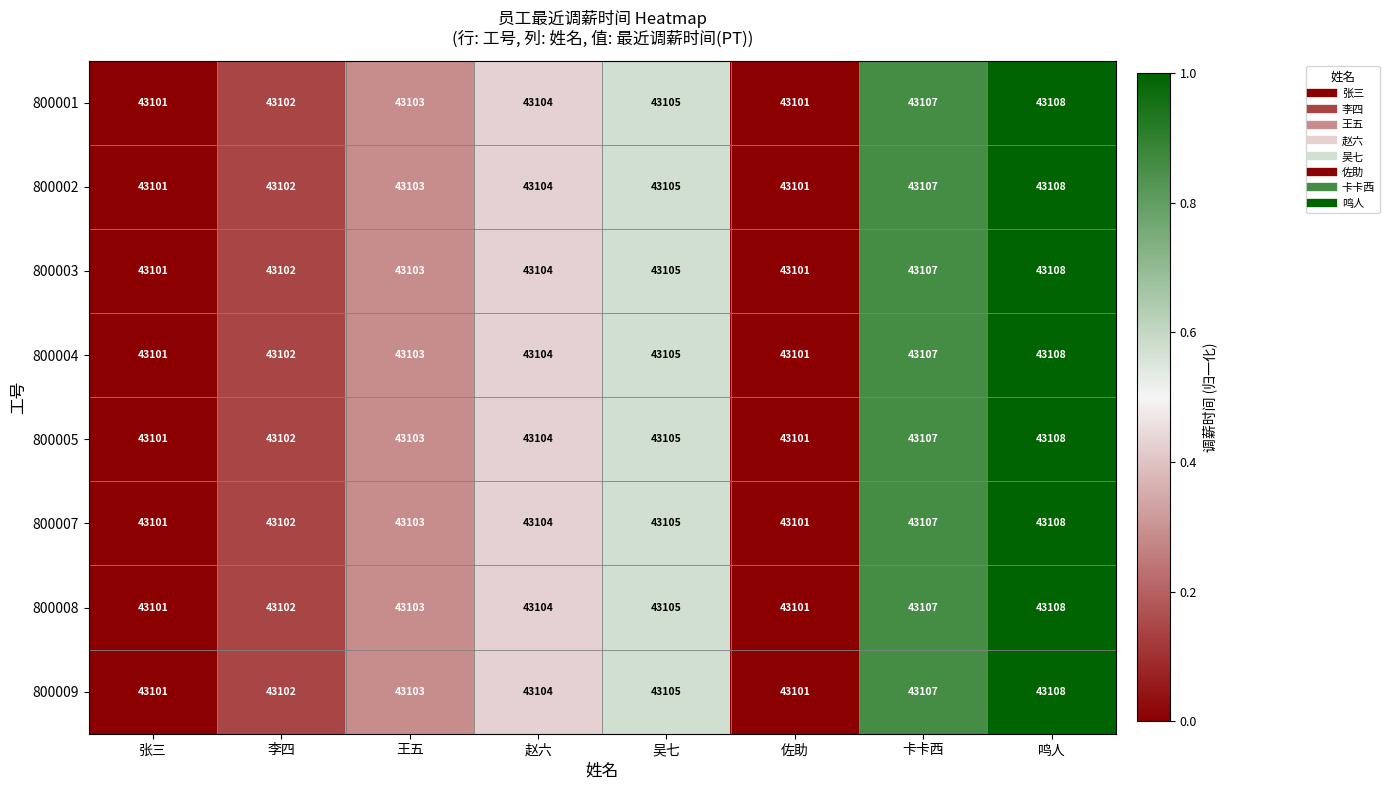

What is the sum of the 800001 values at 赵六 and 李四?

86206